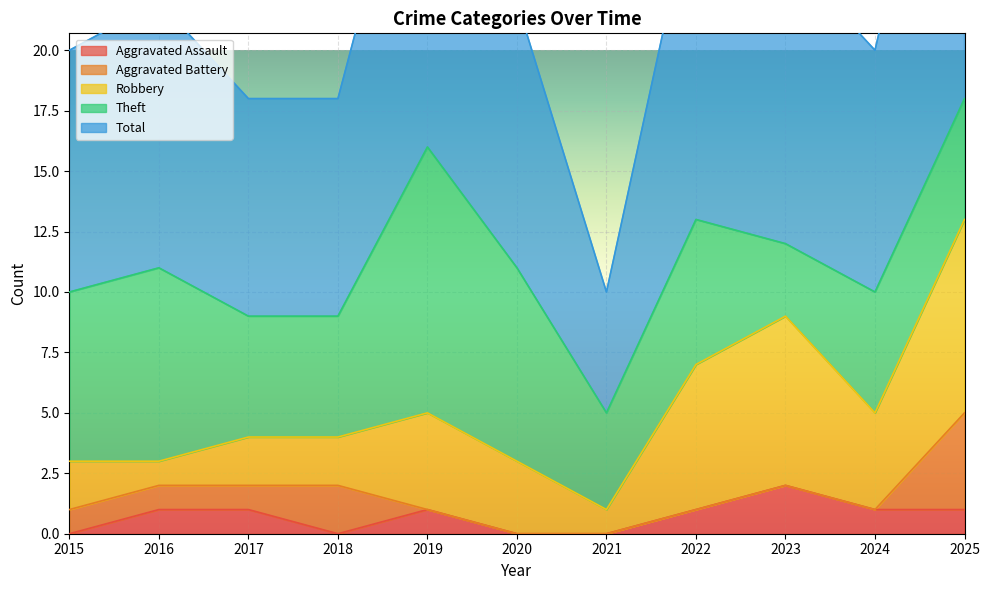

Is it true that Aggravated Assault equals -1 at 2015?

False